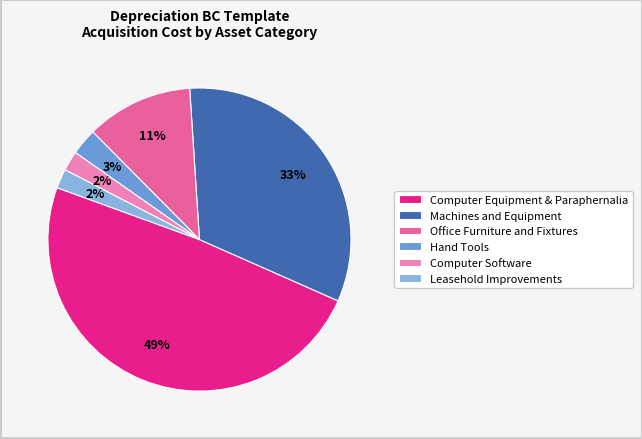

To the nearest percent, what portion does Computer Software represent?

2%